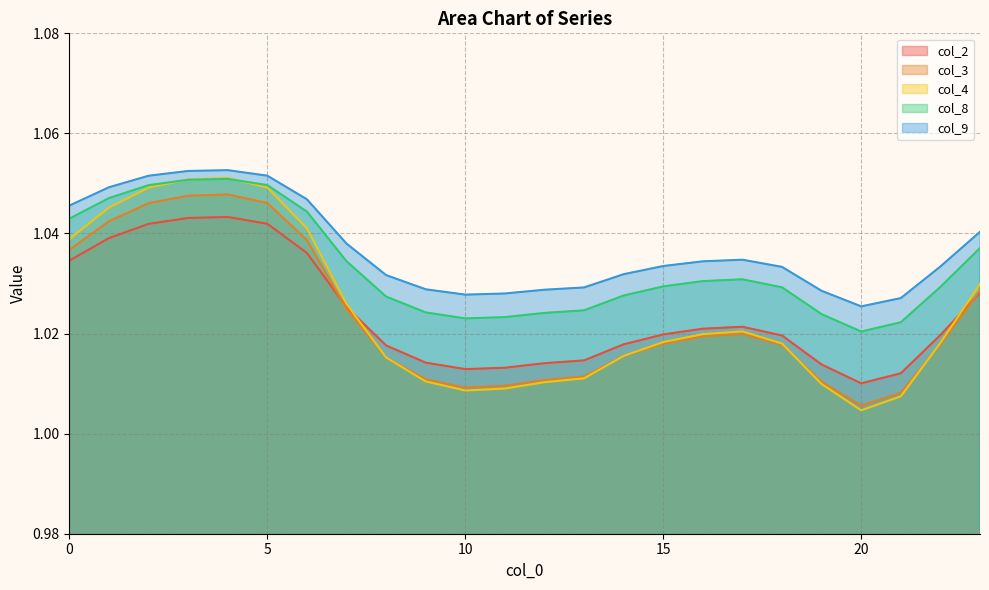

How many intersections are there between col_3 and col_4?

4